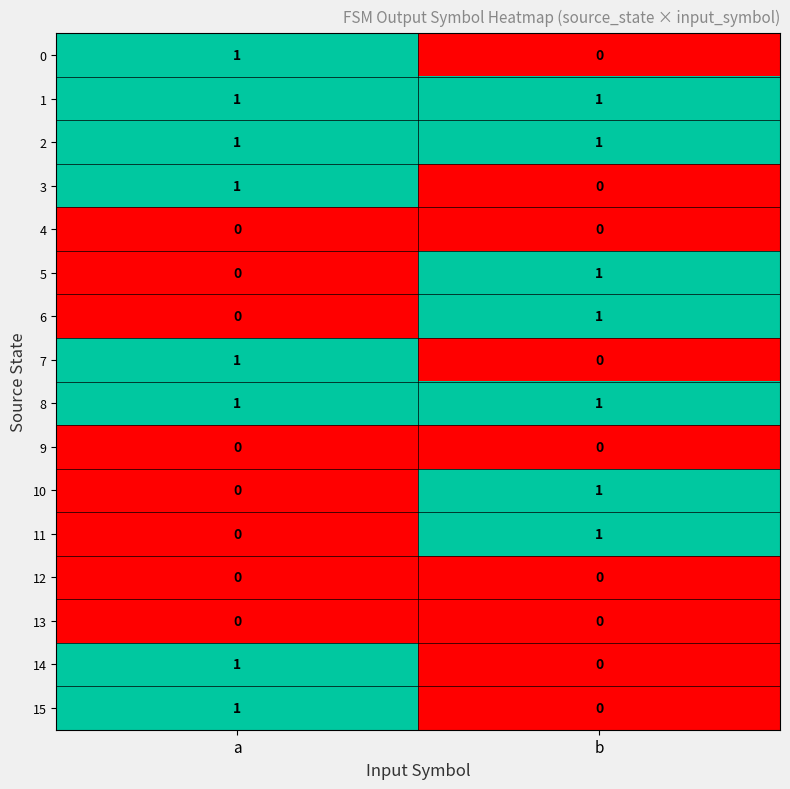

How many categories are shown in the chart?

2